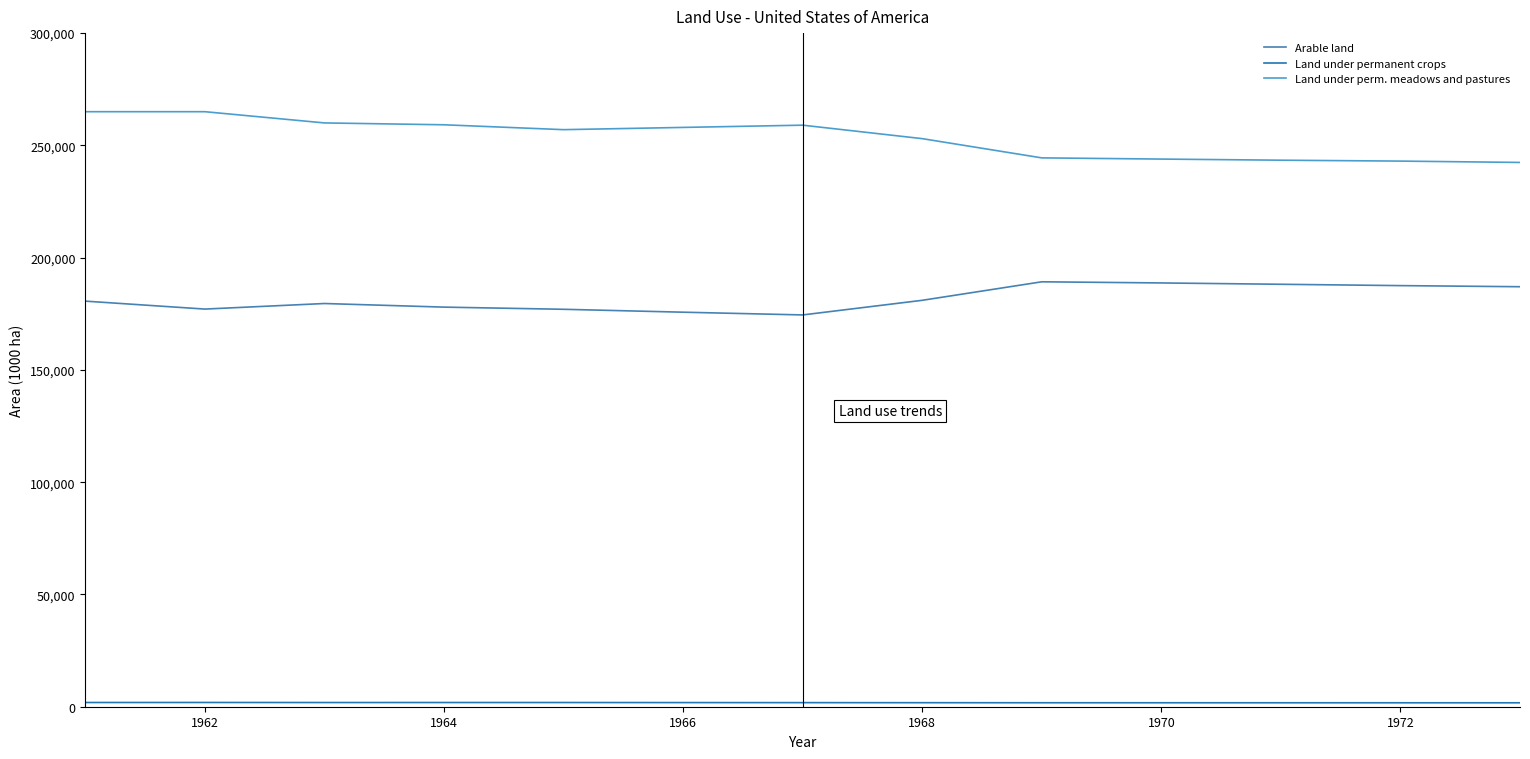

Rank the series by their maximum value, from lowest to highest.

Land under permanent crops, Arable land, Land under perm. meadows and pastures